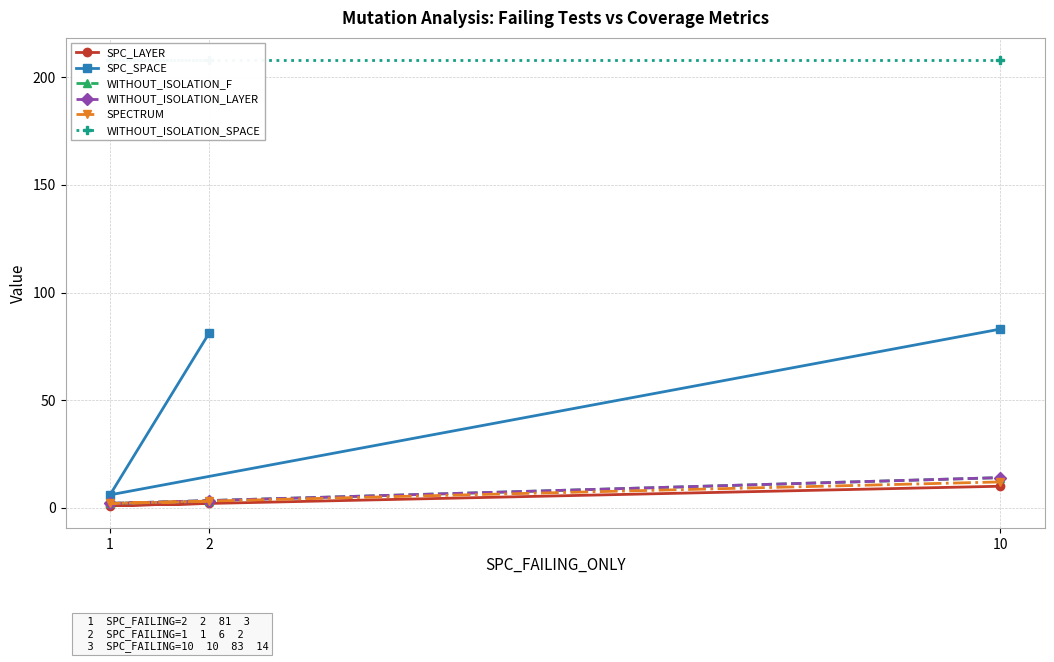

Which series has the largest total across all categories?

WITHOUT_ISOLATION_SPACE